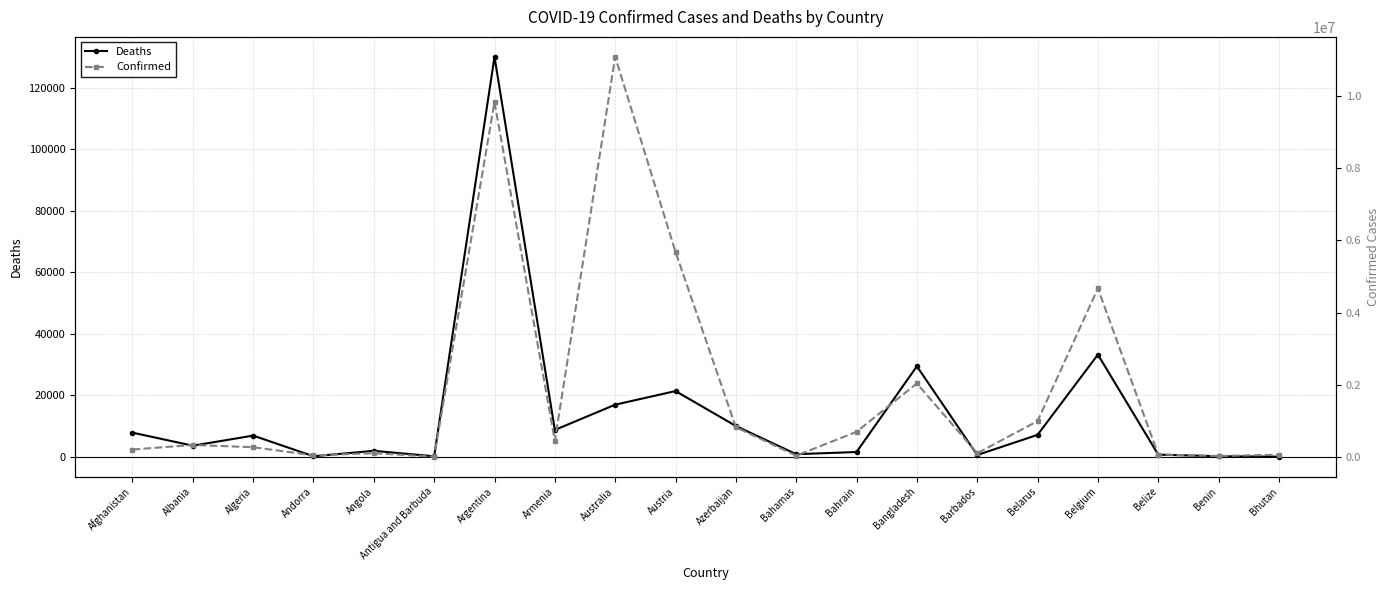

Reading left to right, what are all the values shown in this chart?

Deaths: 7846	3595	6881	165	1928	146	130080	8712	16940	21370	10006	833	1539	29439	568	7118	33228	688	163	21
Confirmed: 207399	333749	271194	47686	104973	9106	9829236	445881	11077191	5678097	825965	37491	698241	2037024	104944	994037	4668248	69675	27982	62524